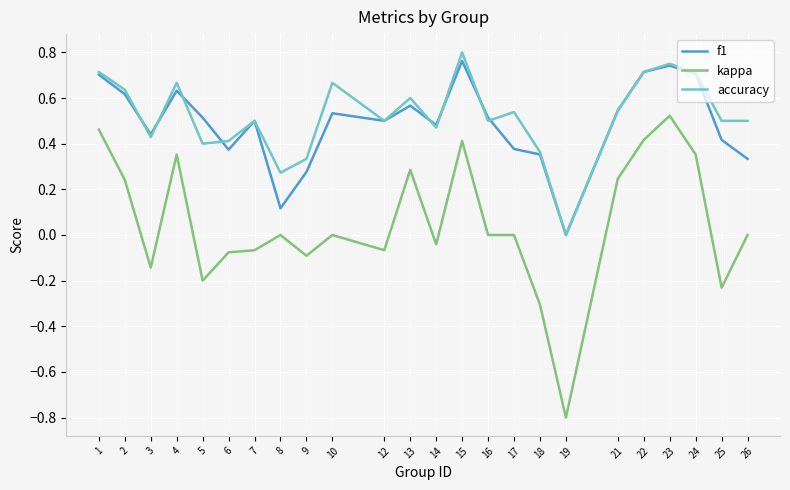

Which series has the largest range (max minus min)?

kappa